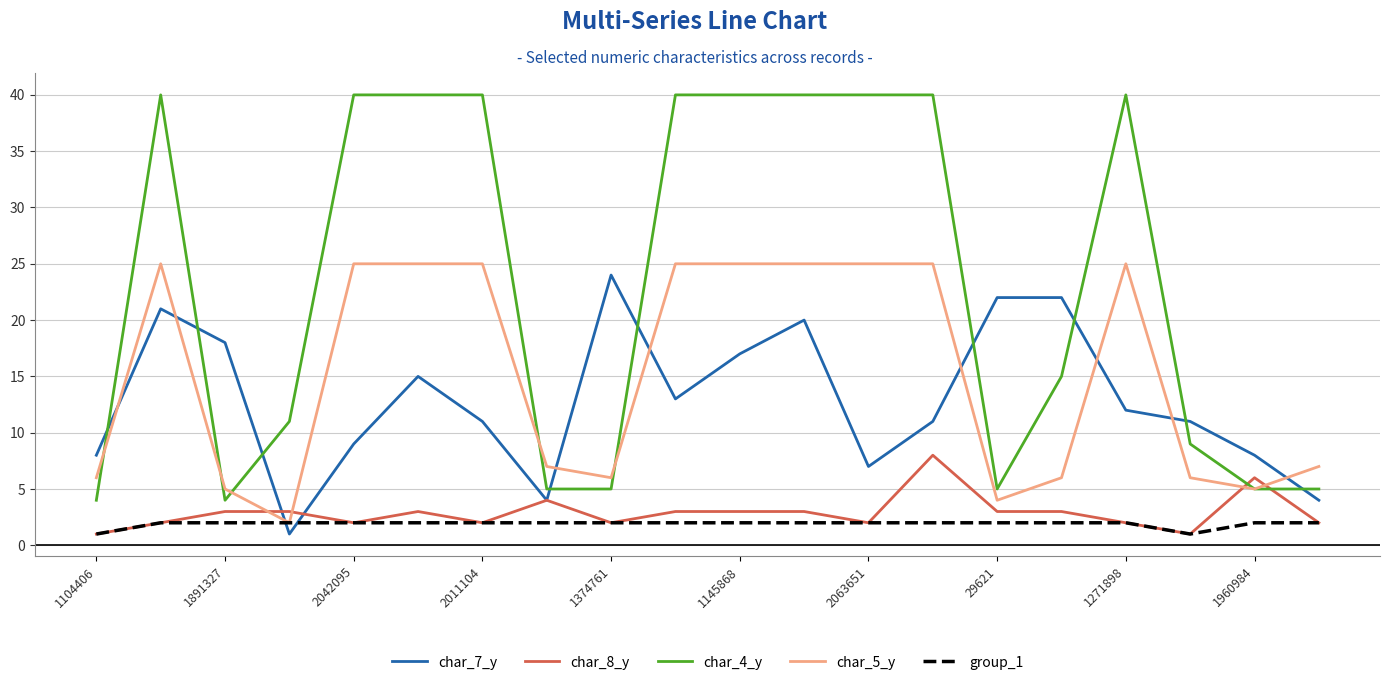

Which series has the largest total across all categories?

char_4_y